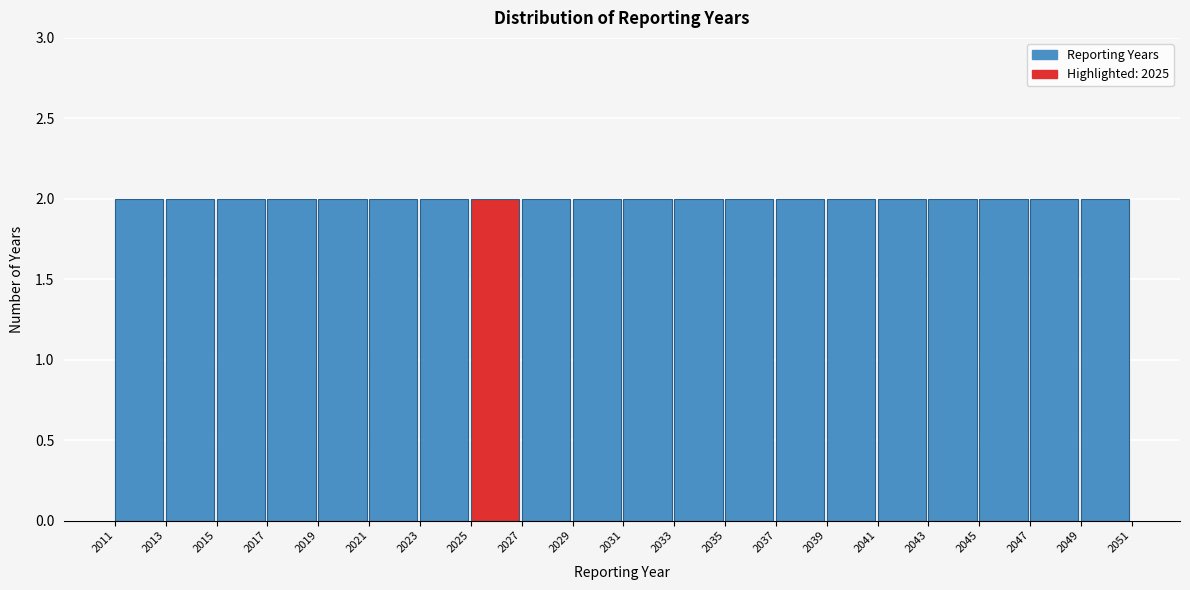

What is the height of the bar covering 2041 to 2043 on the x-axis? The values are not printed on the chart, so give them approximately, as read against the axis.

2